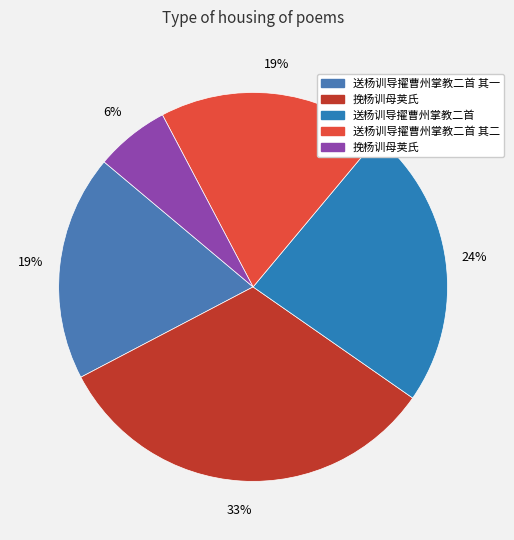

Count the number of slices in the pie.

5